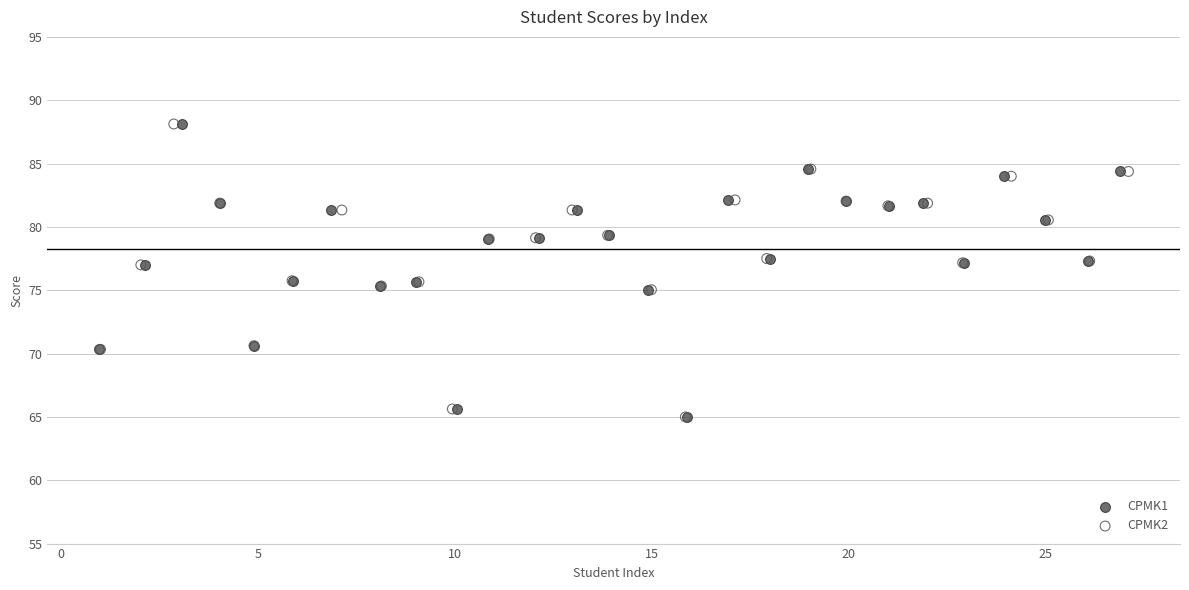

What are all the series names shown in the legend?

CPMK1, CPMK2